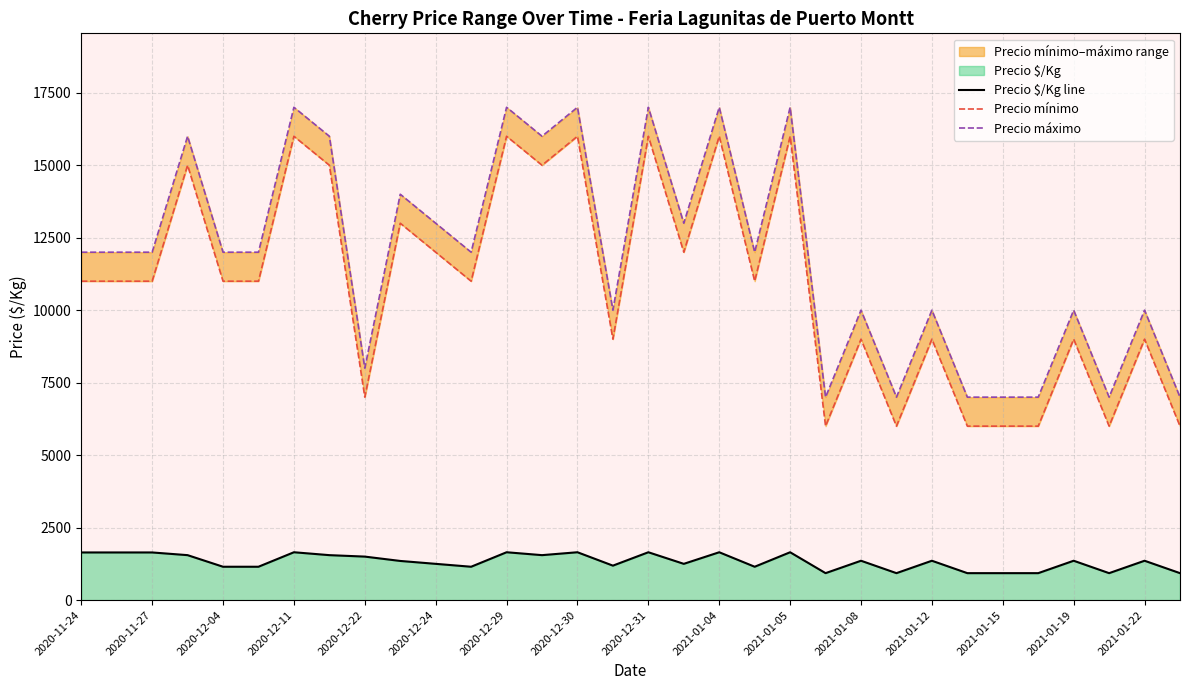

What is the greatest value displayed?

17000